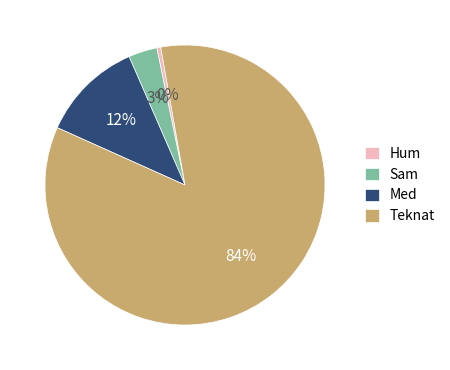

The Teknat slice represents 73% of the pie. True or false?

False